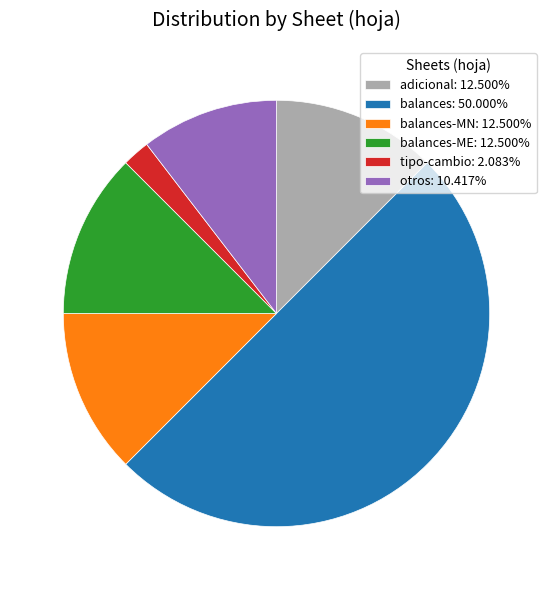

How many segments does this pie chart have?

6